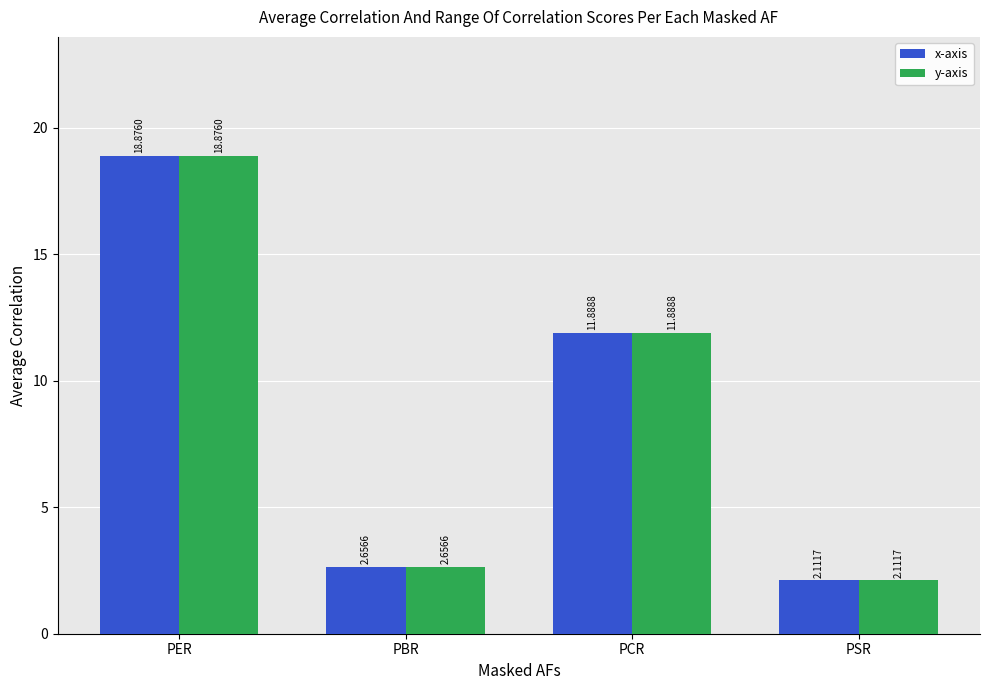

How many bars are there in each group?

2